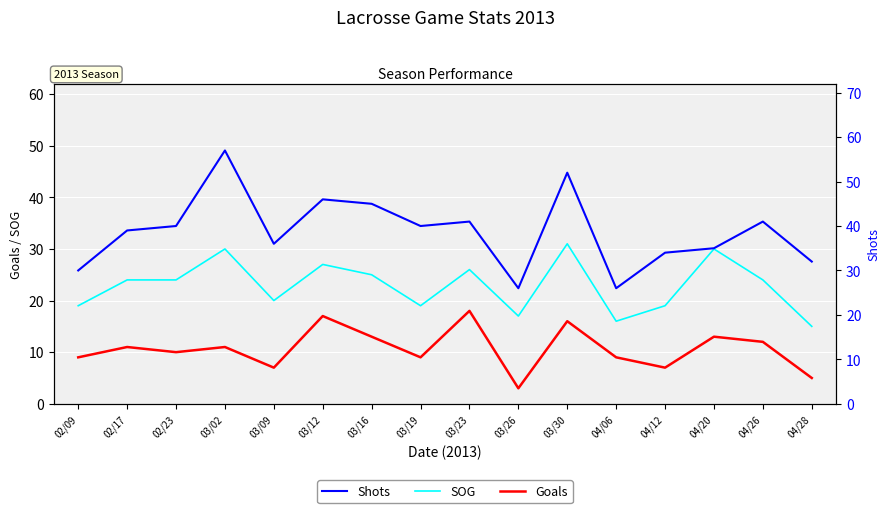

What is the average value of the Goals series?

11